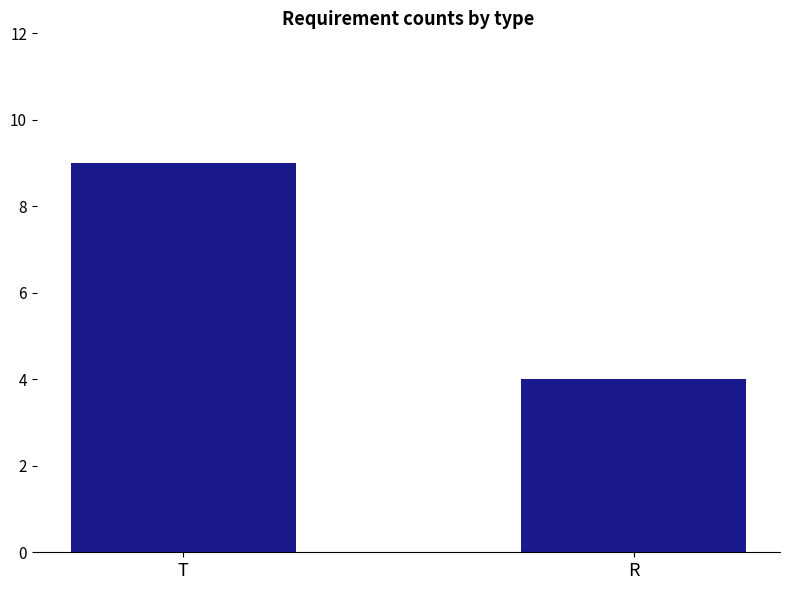

Reading left to right, transcribe all the data shown in this chart.

T=9	R=4